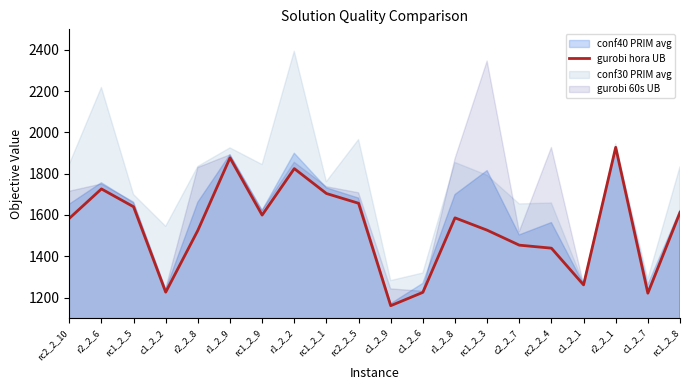

Reading right to left, list all the values displayed in this chart.

1612.2	1221.0	1927.9	1261.2	1439.2	1453.8	1526.3	1586.2	1225.0	1160.4	1656.8	1704.2	1824.9	1599.6	1877.0	1525.5	1225.9	1639.9	1726.4	1583.5